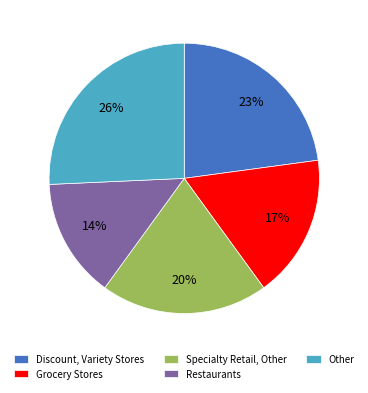

Does any single category account for the majority?

No